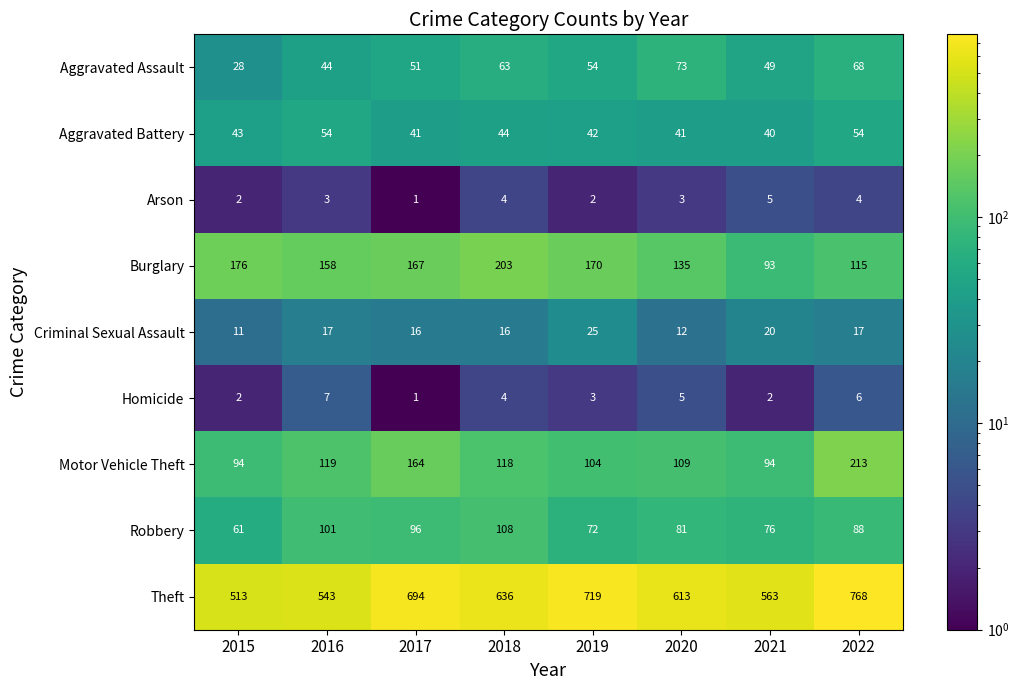

What is the approximate value of Burglary at 2015?

176